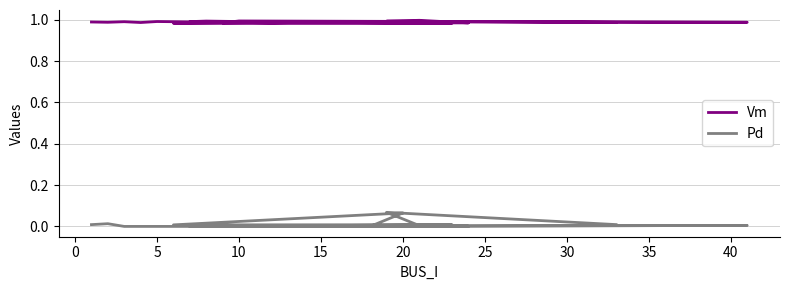

Is it true that Pd equals 0.0 at 10?

True